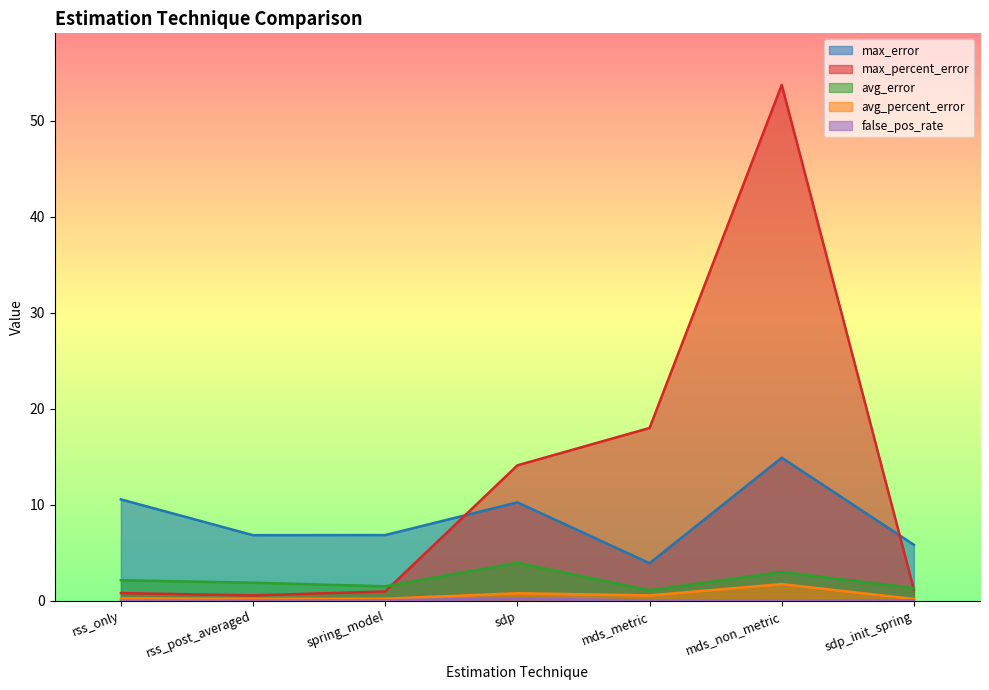

Rank the categories by false_pos_rate value from highest to lowest.

sdp, spring_model, sdp_init_spring, rss_post_averaged, mds_metric, rss_only, mds_non_metric